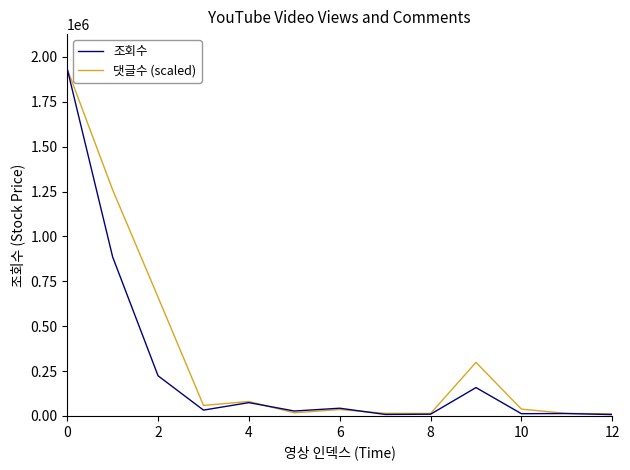

What is the smallest value displayed?

7271.0